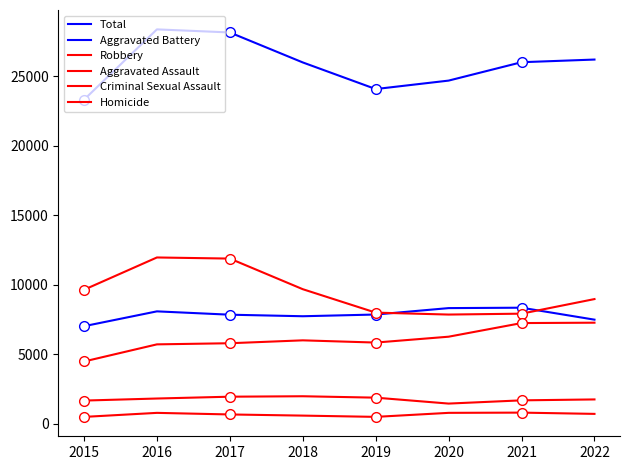

True or false: Homicide has more than 2 interior local peaks.

False